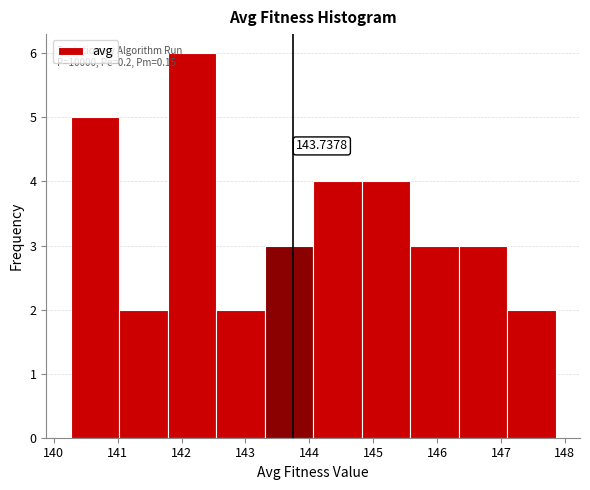

Over which range of the x-axis is the bar tallest?

141.8 to 142.5